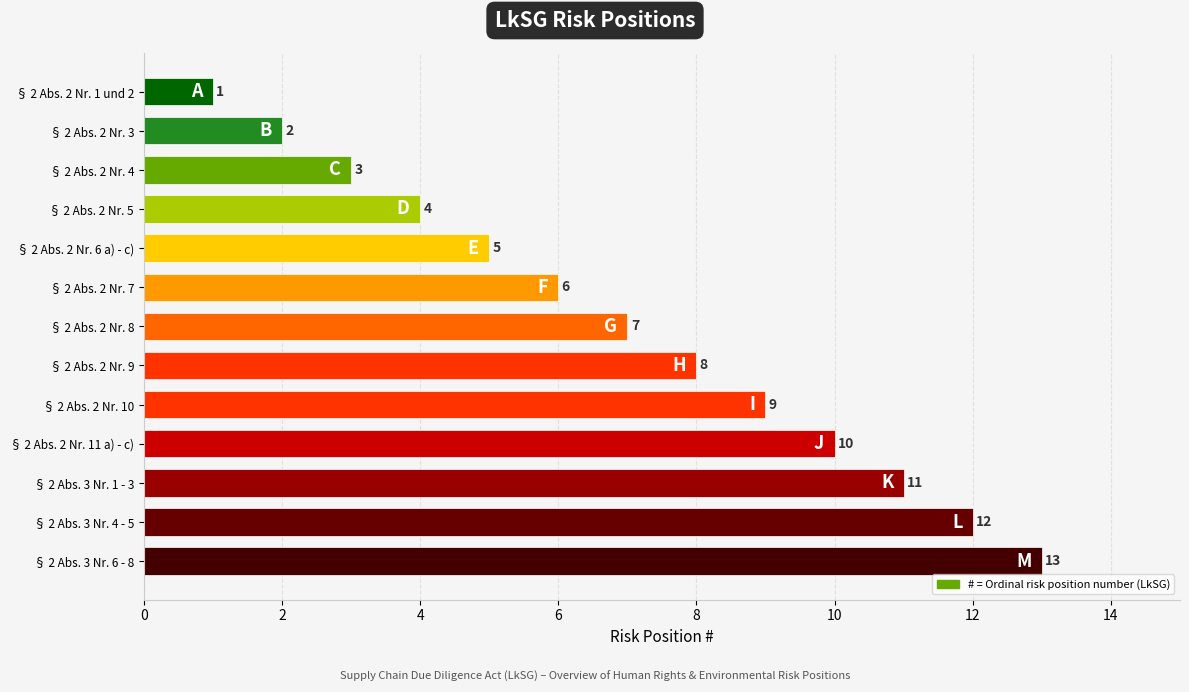

How many categories are shown in the chart?

13